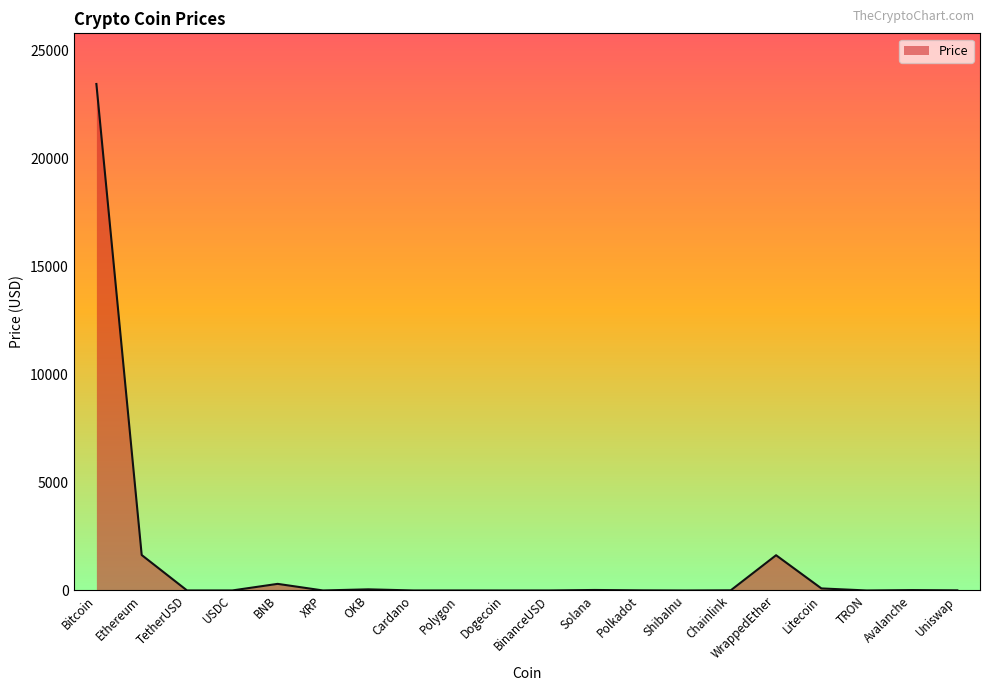

What is the change in value from Polygon to Dogecoin?

-1.2